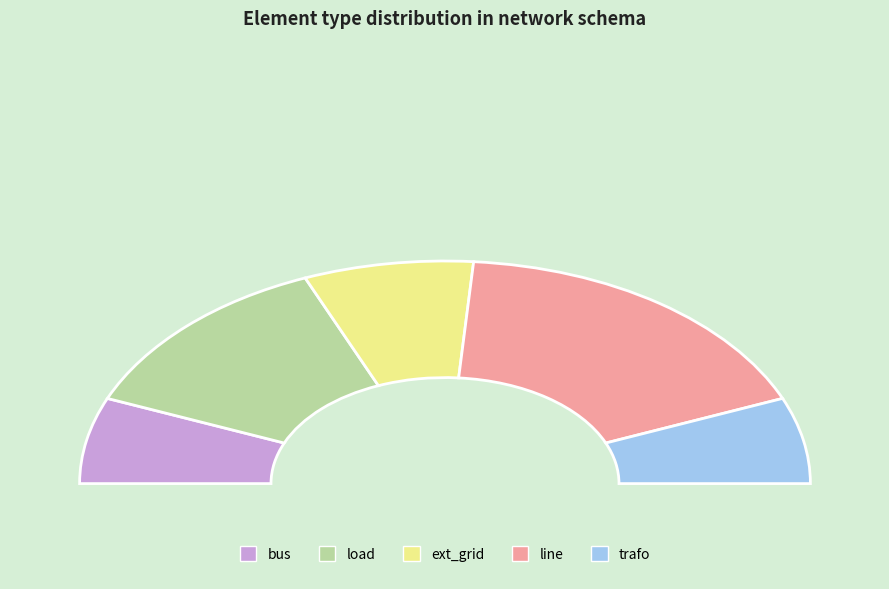

Count the number of slices in the pie.

5